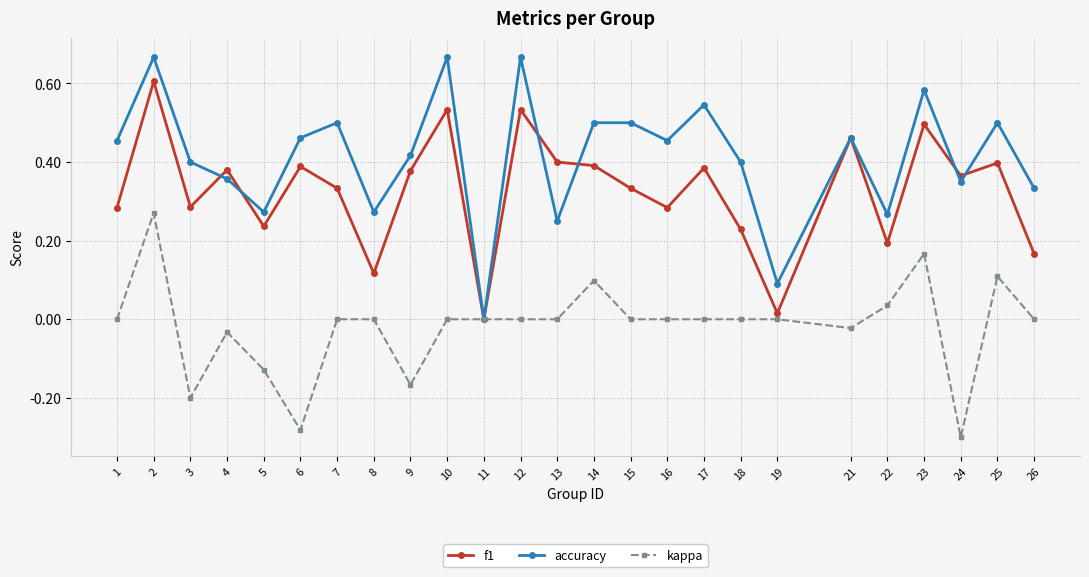

How many positive values does the accuracy series have?

24